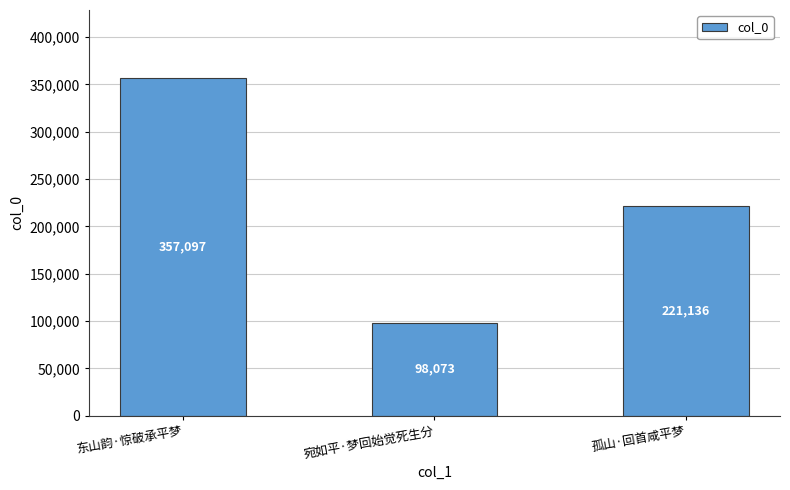

Reading right to left, what are all the values shown in this chart?

孤山·回首咸平梦=221136	宛如平·梦回始觉死生分=98073	东山韵·惊破承平梦=357097